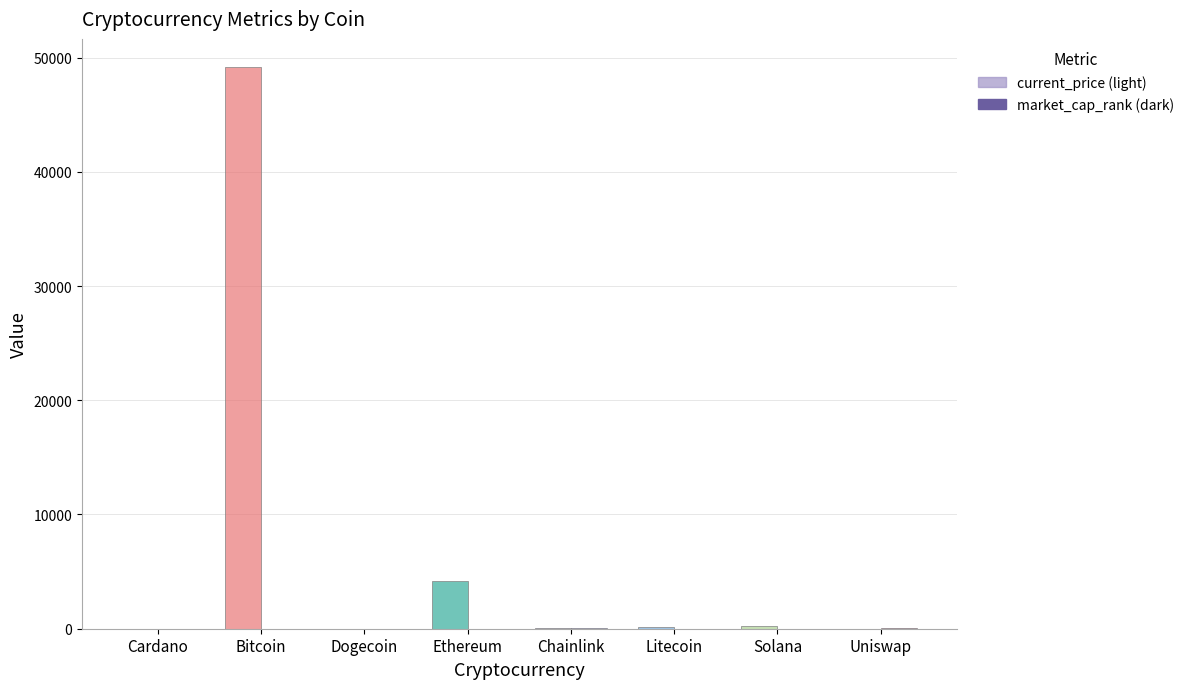

At which category is the sum across all series the highest?

Bitcoin